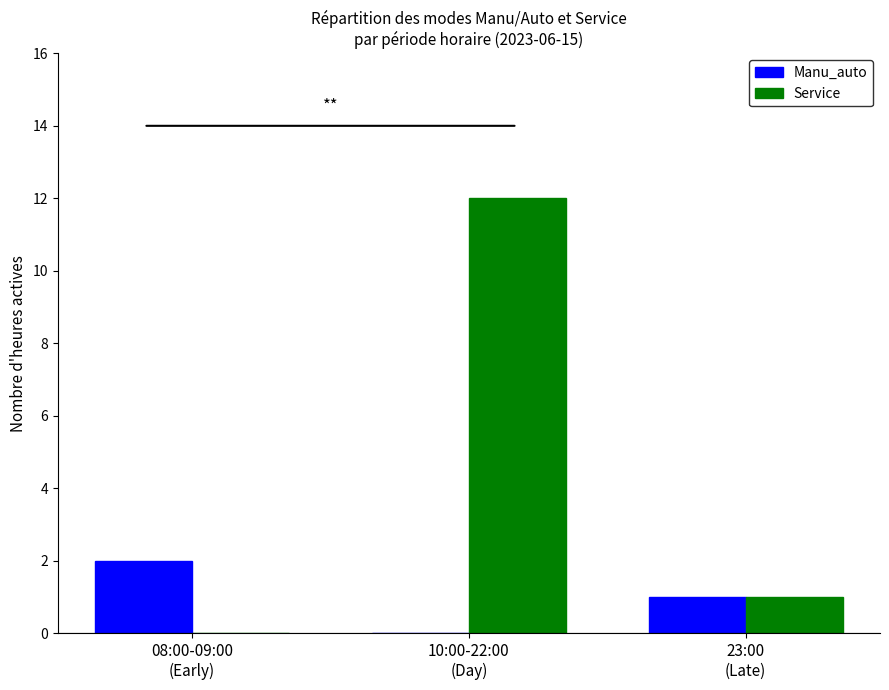

At which label does Service reach its peak?

10:00-22:00
(Day)